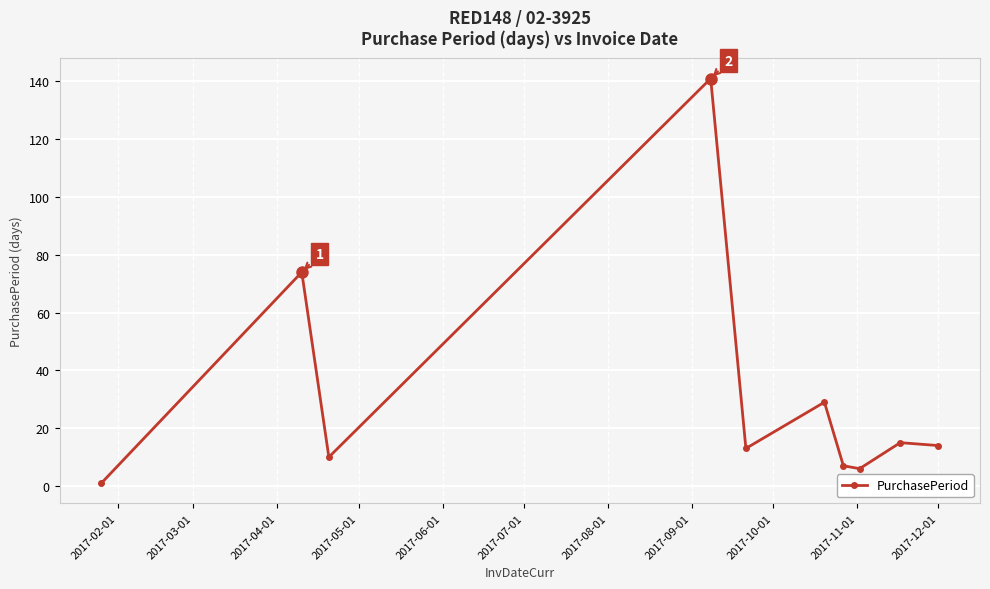

What is the greatest value displayed?

141